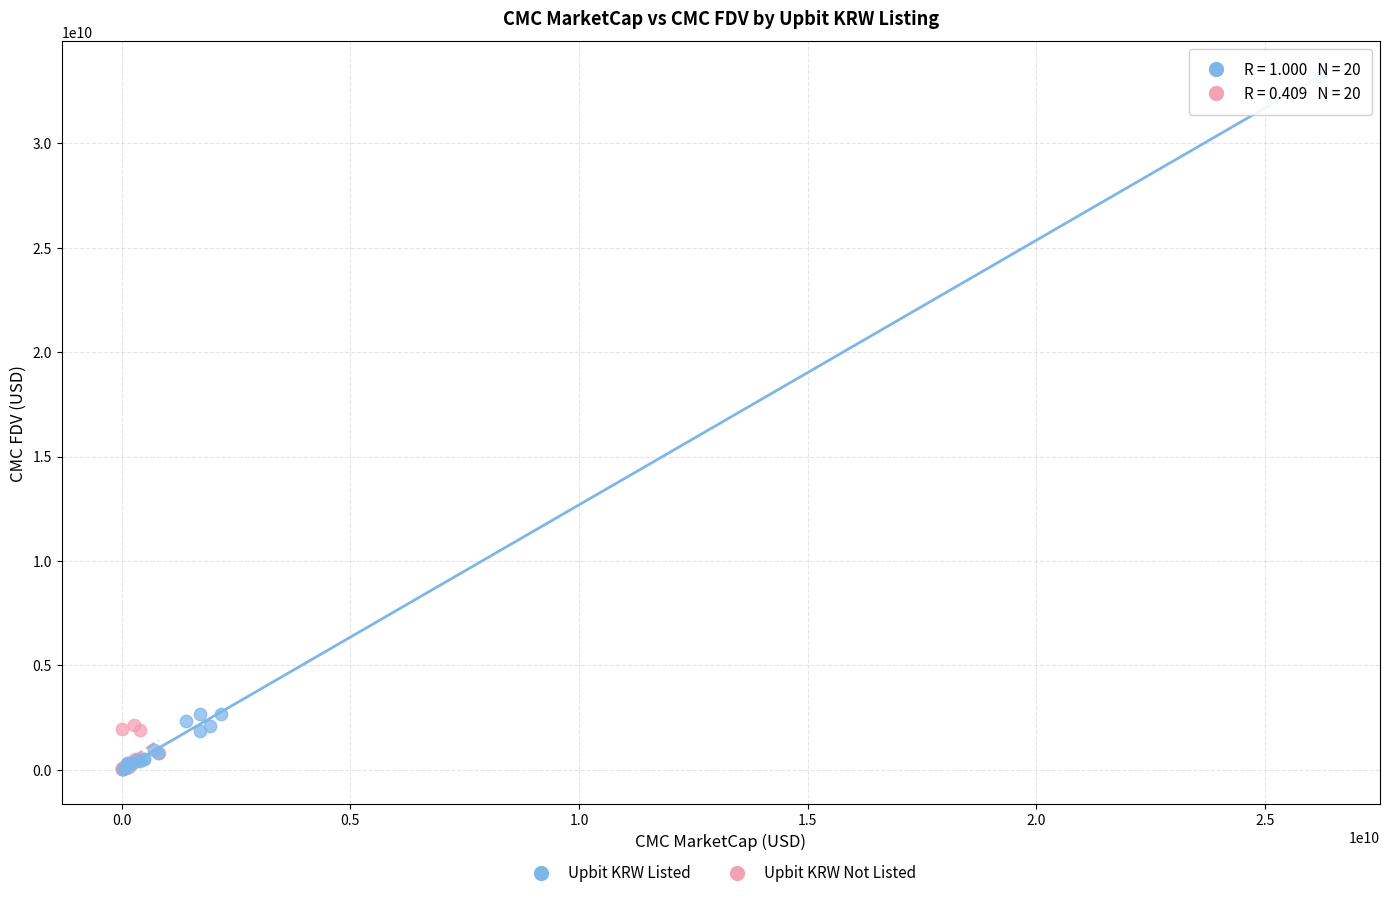

Which series has the widest spread of Y values?

Upbit KRW Listed